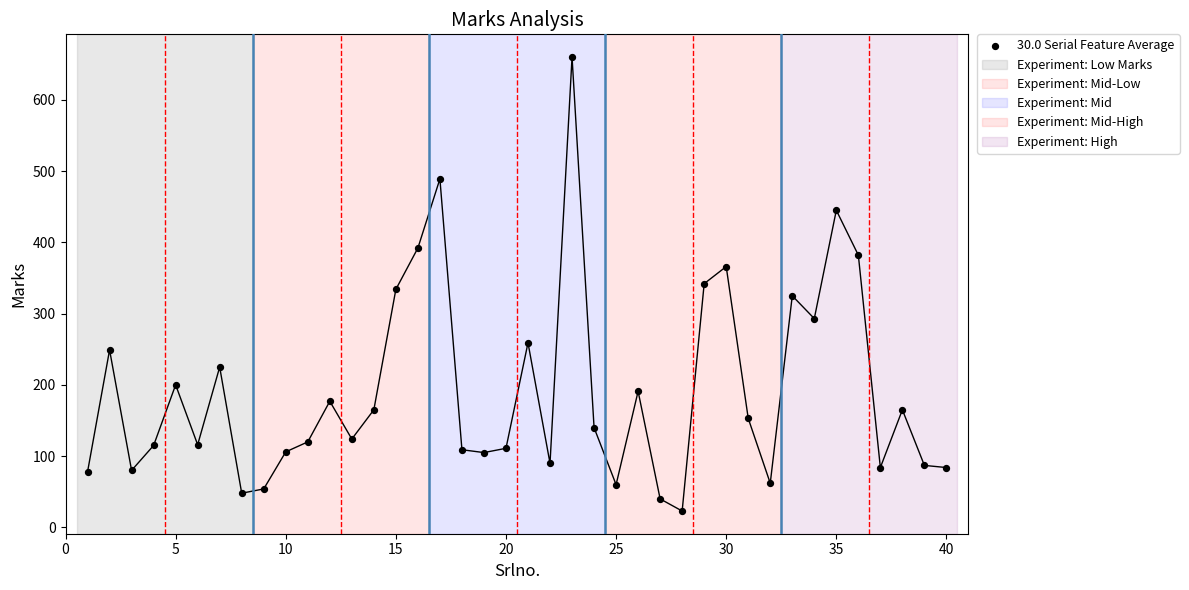

What is the range of Y values (max minus min)?

637